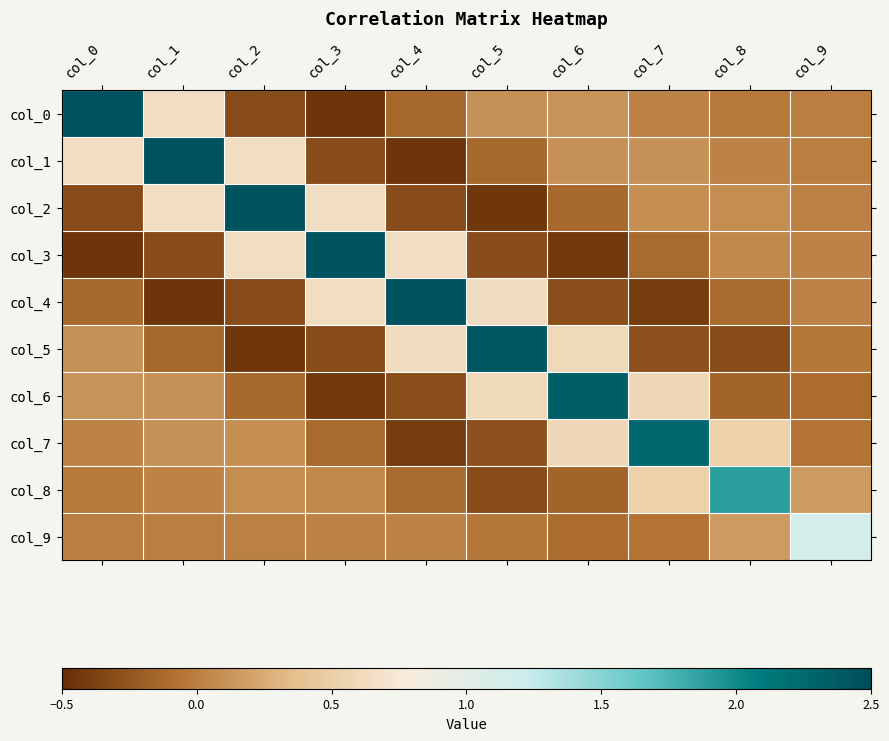

Between col_9 and col_6, which is larger?

col_6